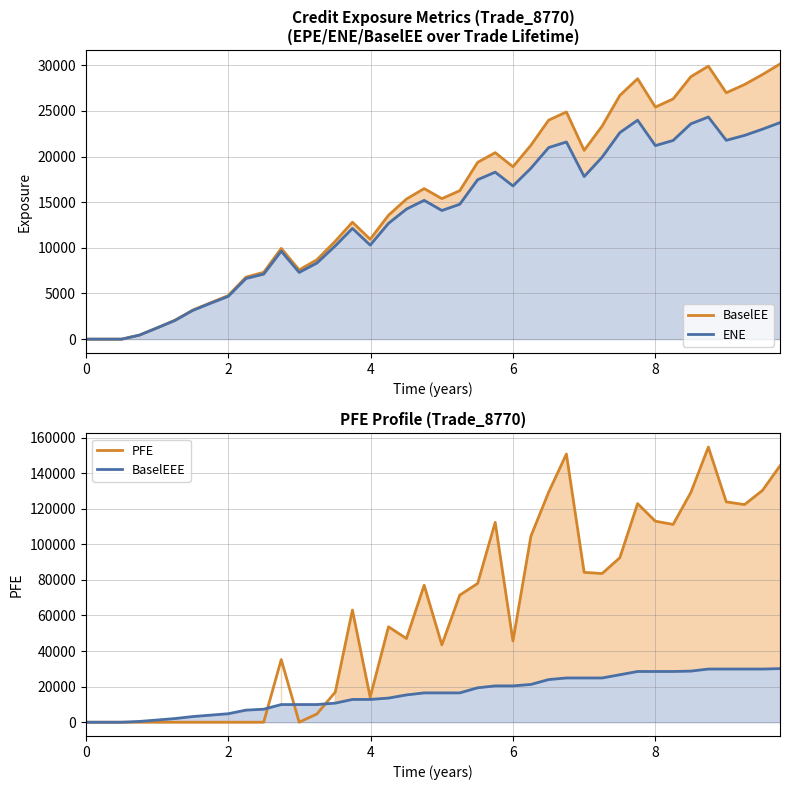

Reading left to right, transcribe all the data shown in this chart.

BaselEE: 0.0	0.0	0.0	439.4	1235.4	2065.4	3176.4	3979.0	4764.8	6787.5	7316.5	9935.7	7577.8	8697.2	10724.6	12805.3	10939.5	13569.4	15343.7	16486.3	15386.2	16255.9	19359.7	20423.7	18881.3	21231.7	23980.8	24876.8	20672.5	23328.3	26688.7	28517.8	25410.0	26302.6	28740.1	29892.3	26979.0	27882.8	28974.2	30129.5
ENE: 0.0	0.0	0.0	437.9	1228.9	2049.5	3141.5	3922.1	4680.8	6636.9	7120.7	9625.1	7306.2	8335.5	10214.7	12125.6	10296.6	12682.2	14241.6	15197.7	14086.8	14771.5	17459.7	18284.0	16777.7	18718.3	20977.9	21592.9	17804.3	19929.9	22618.8	23976.2	21192.9	21757.8	23579.5	24326.2	21773.6	22311.1	22990.8	23712.2
PFE: 0.0	0.0	0.0	0.0	0.0	0.0	0.0	0.0	0.0	0.0	0.0	35198.1	0.0	4633.1	16906.5	63055.0	14065.3	53641.3	47042.7	77018.1	43491.6	71432.3	78011.7	112376.0	45650.3	104581.0	129309.0	150761.0	84255.4	83569.6	92485.4	122881.0	113006.0	111185.0	129147.0	154675.0	123865.0	122341.0	130291.0	144118.0
BaselEEE: 0.0	0.0	0.0	439.4	1235.4	2065.4	3176.4	3979.0	4764.8	6787.5	7316.5	9935.7	9935.7	9935.7	10724.6	12805.3	12805.3	13569.4	15343.7	16486.3	16486.3	16486.3	19359.7	20423.7	20423.7	21231.7	23980.8	24876.8	24876.8	24876.8	26688.7	28517.8	28517.8	28517.8	28740.1	29892.3	29892.3	29892.3	29892.3	30129.5